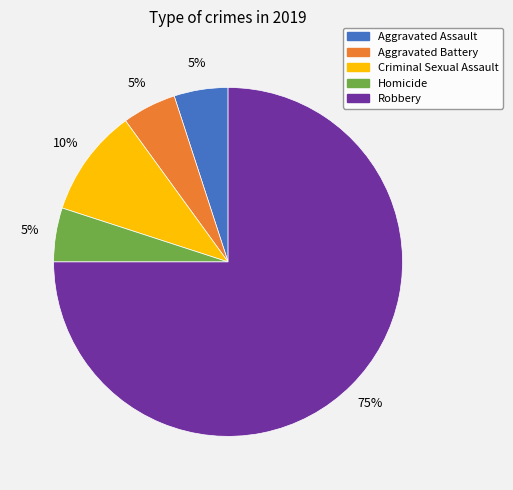

How many slices are in this pie chart?

5